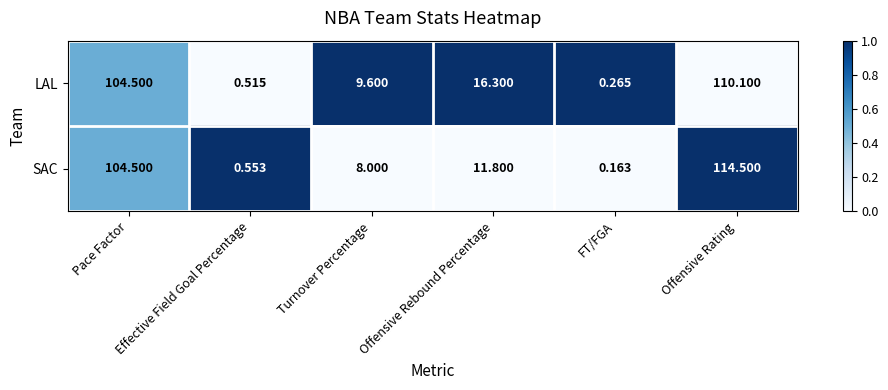

Which category has the lowest value in the LAL series?

FT/FGA